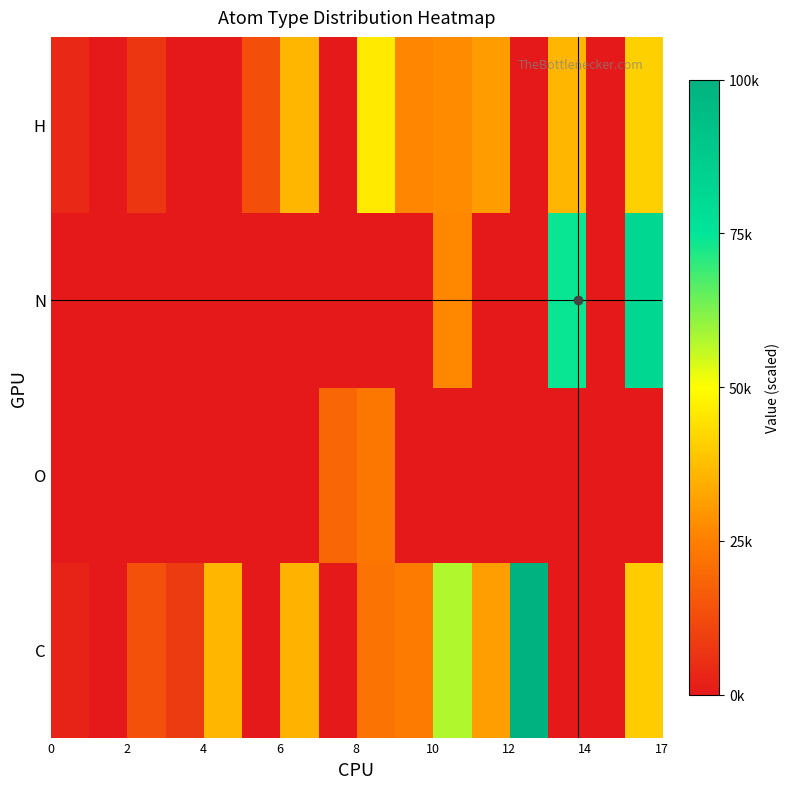

At how many categories does at least one series exceed 87392?

1